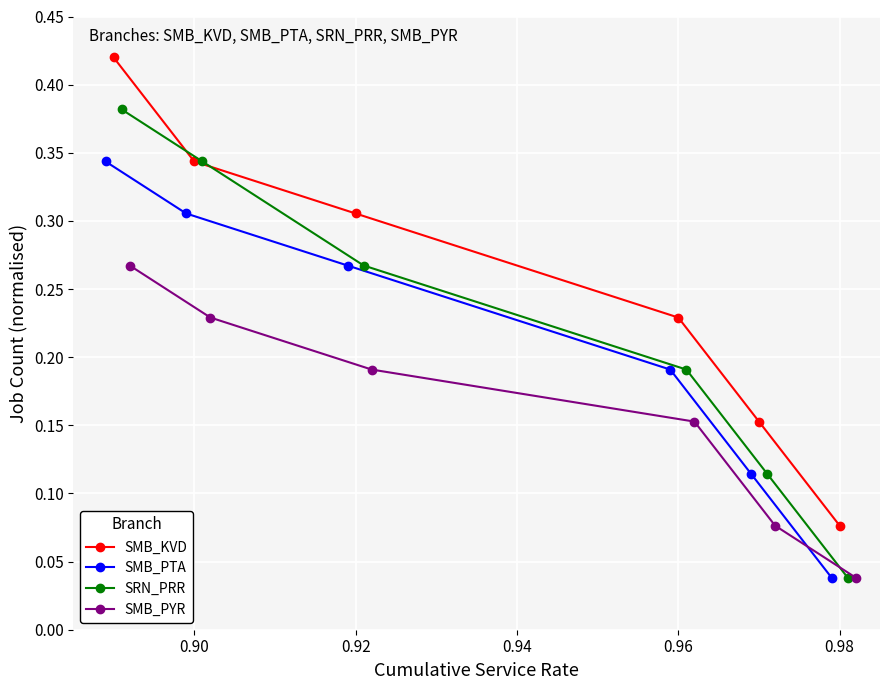

What is the greatest value displayed?

0.4